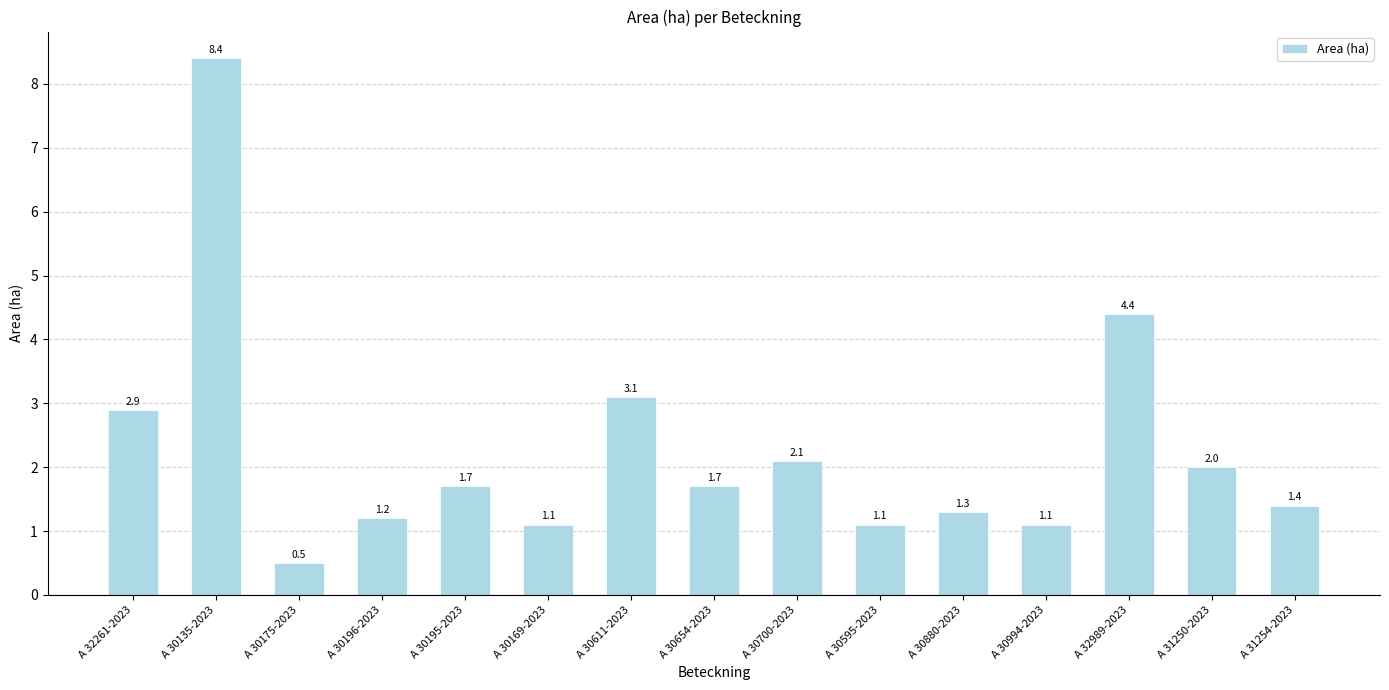

What is the value of the 12th bar from the left?

1.1